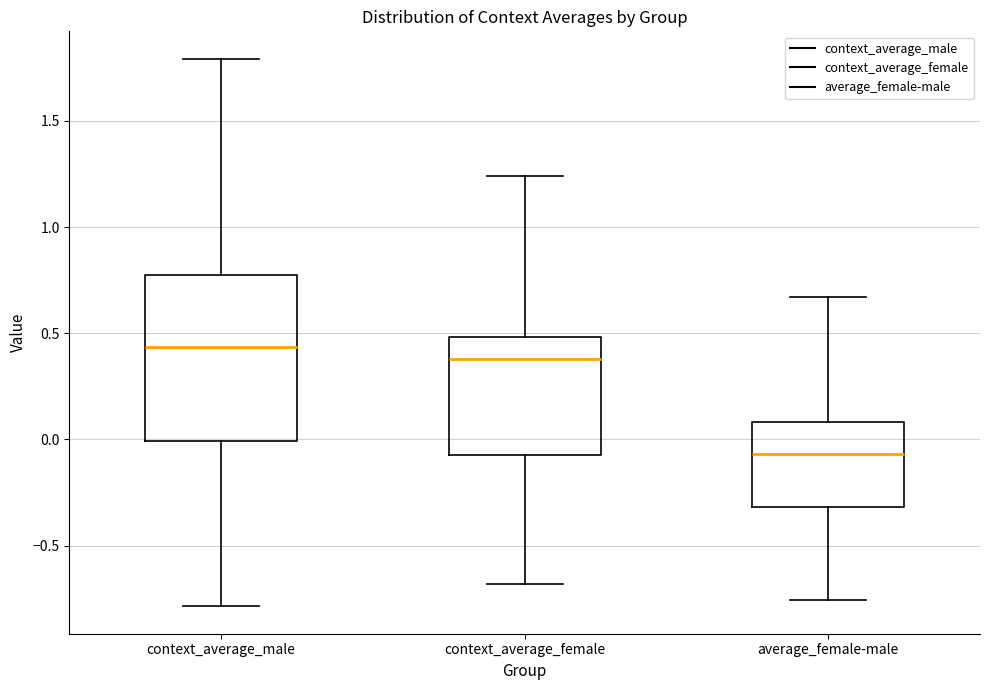

Which box has the highest median line?

context_average_male